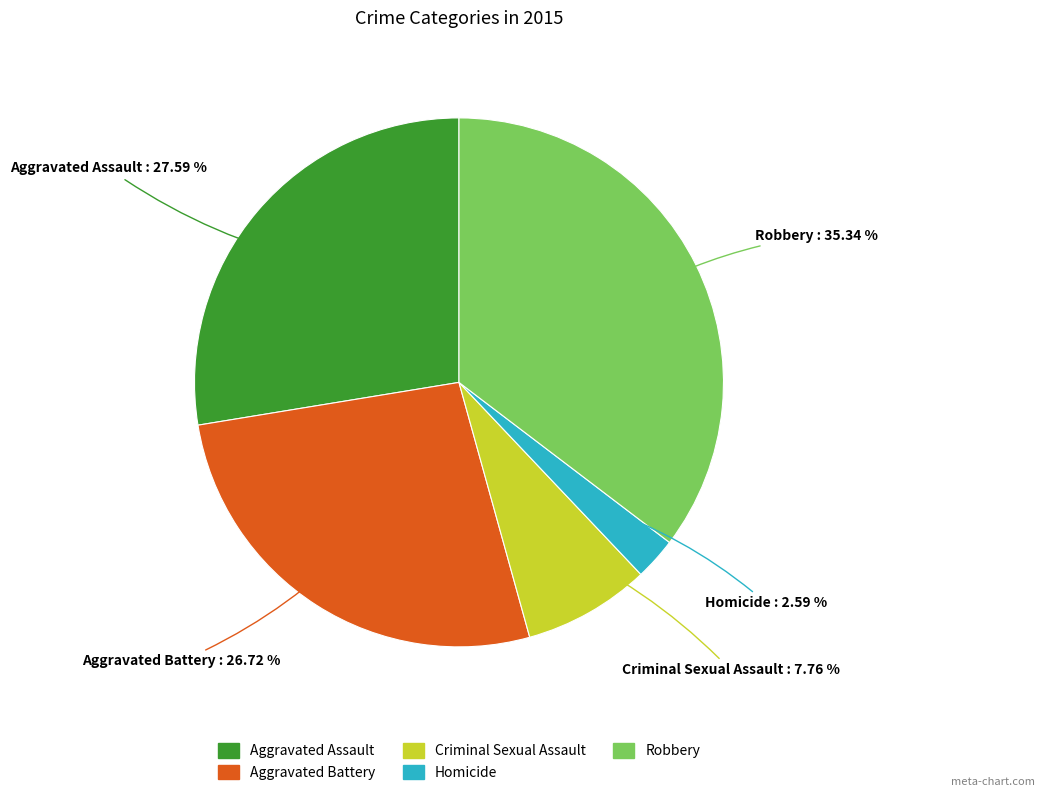

Count the number of slices in the pie.

5